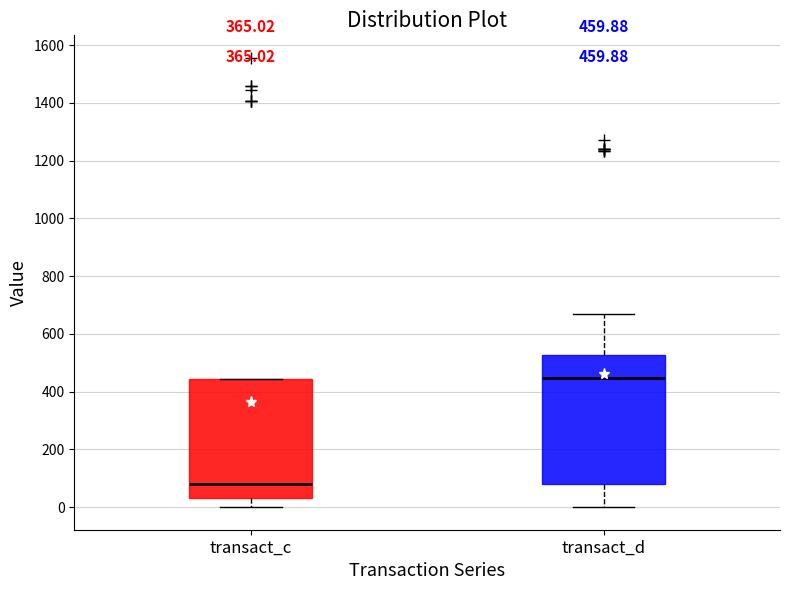

Which box has the lowest median line?

transact_c